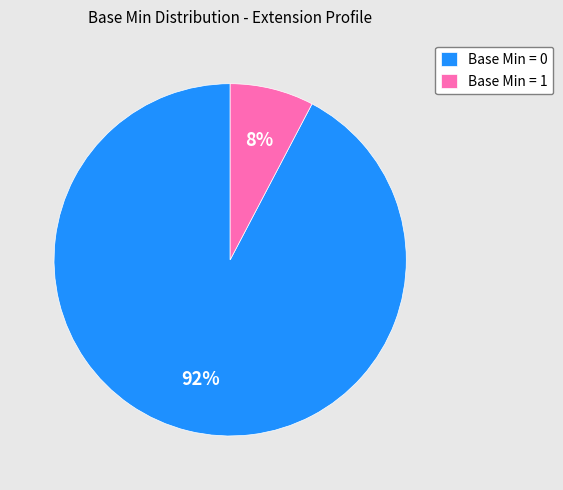

Between Base Min = 1 and Base Min = 0, which is larger?

Base Min = 0